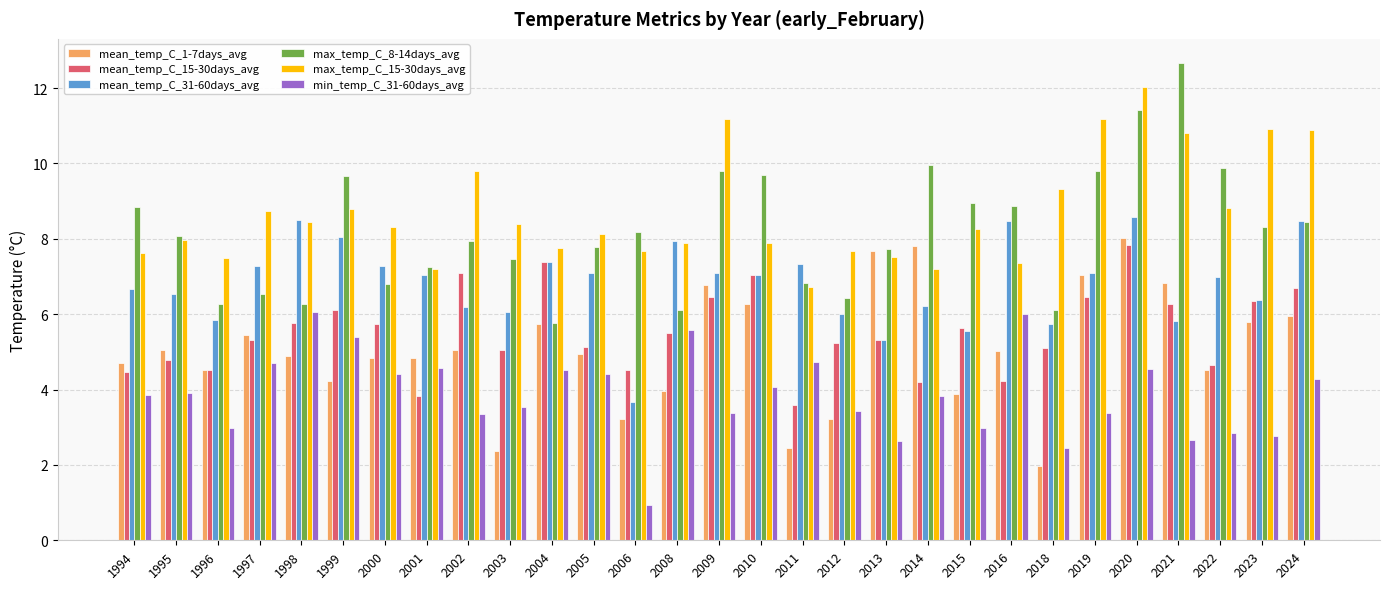

Rank the series at 1997 from lowest to highest value.

min_temp_C_31-60days_avg, mean_temp_C_15-30days_avg, mean_temp_C_1-7days_avg, max_temp_C_8-14days_avg, mean_temp_C_31-60days_avg, max_temp_C_15-30days_avg